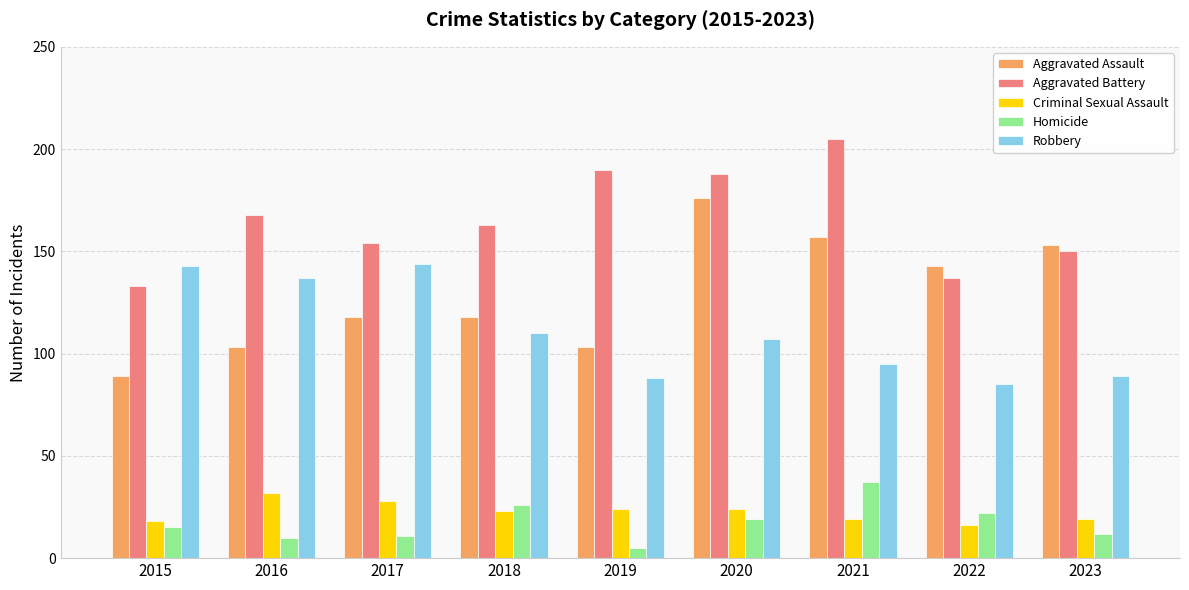

At which label does Criminal Sexual Assault reach its peak?

2016